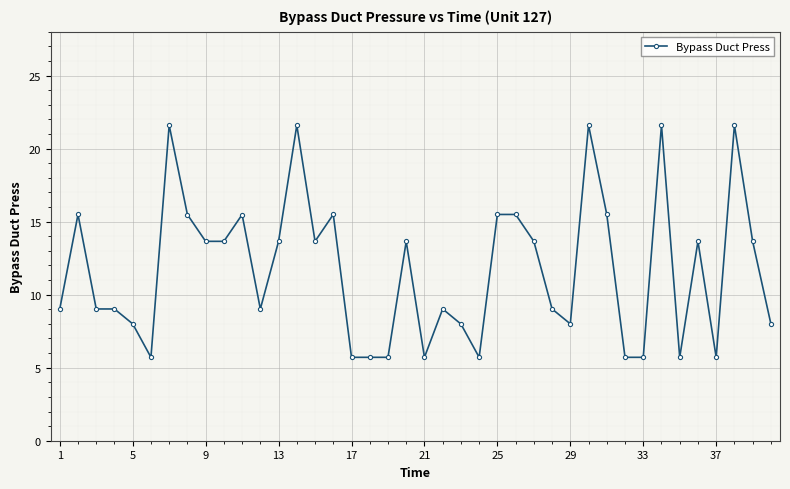

What is the smallest value displayed?

5.7